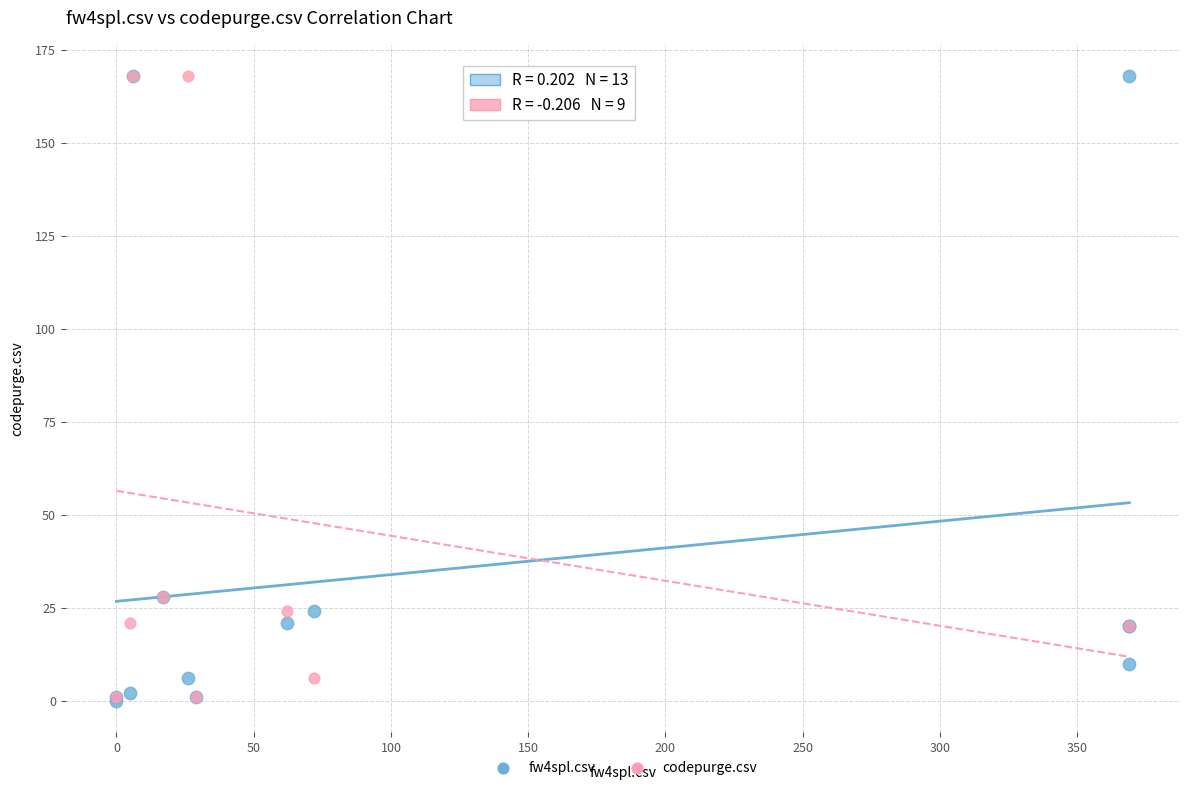

Which series has the widest spread of Y values?

fw4spl.csv